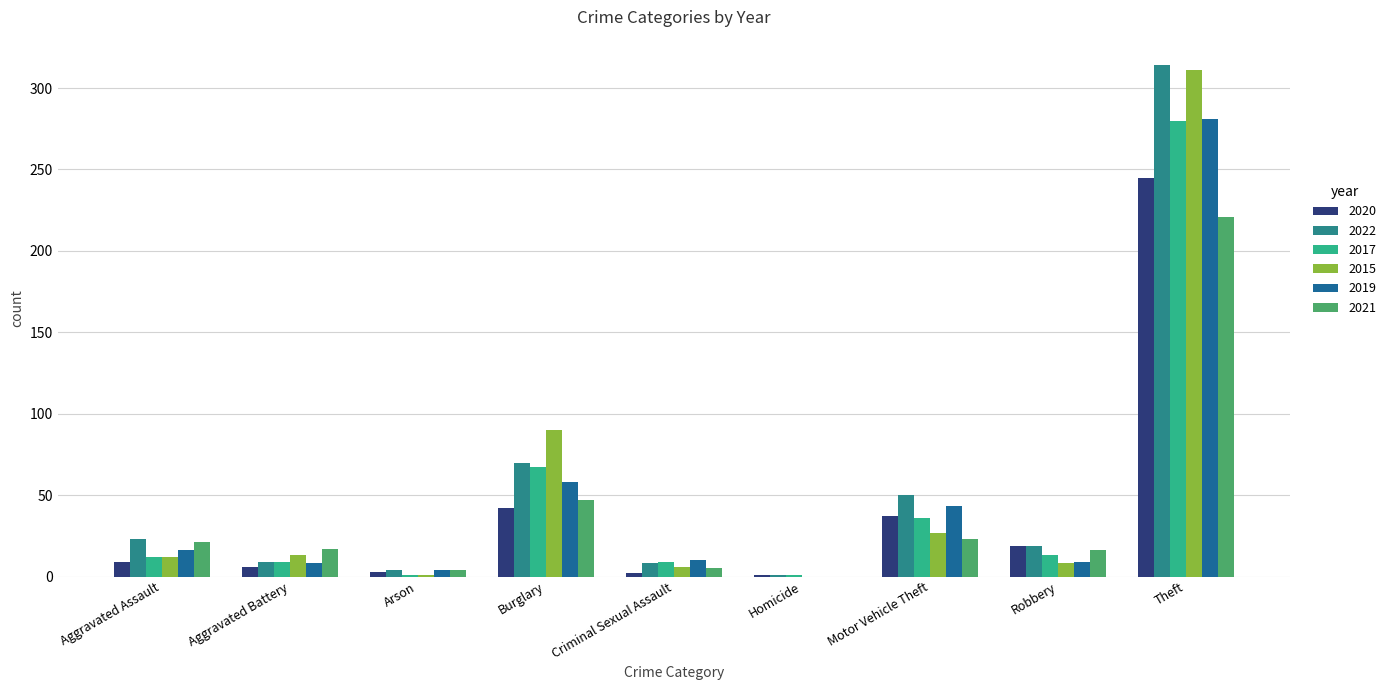

What is the difference between the highest and lowest values at Aggravated Battery?

11